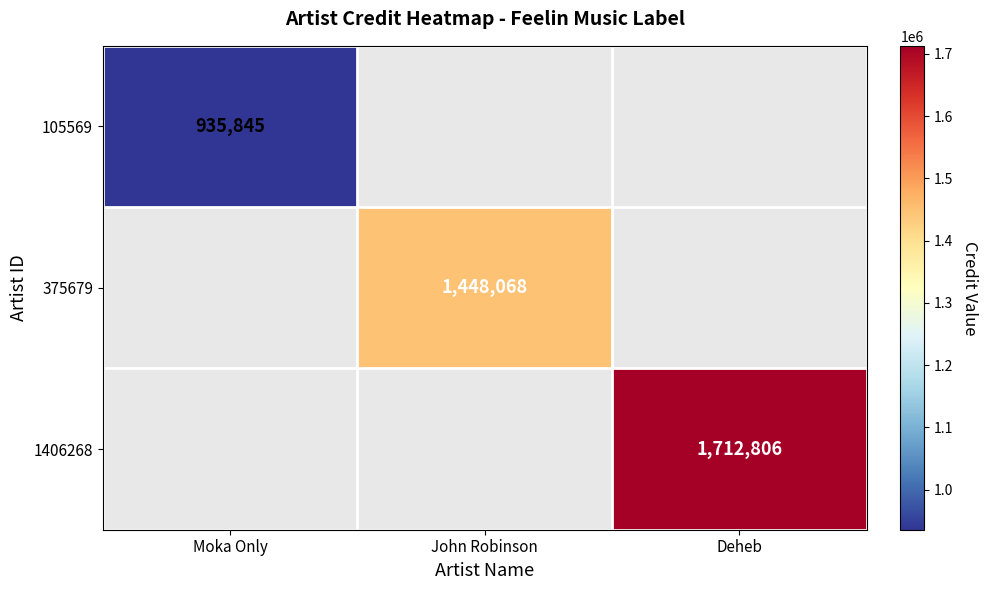

The 375679 series shows 1448068 at John Robinson. True or false?

True